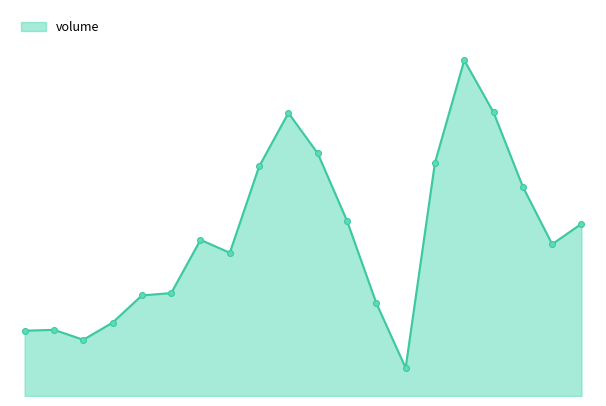

Is this an area chart (filled region under the line)?

Yes